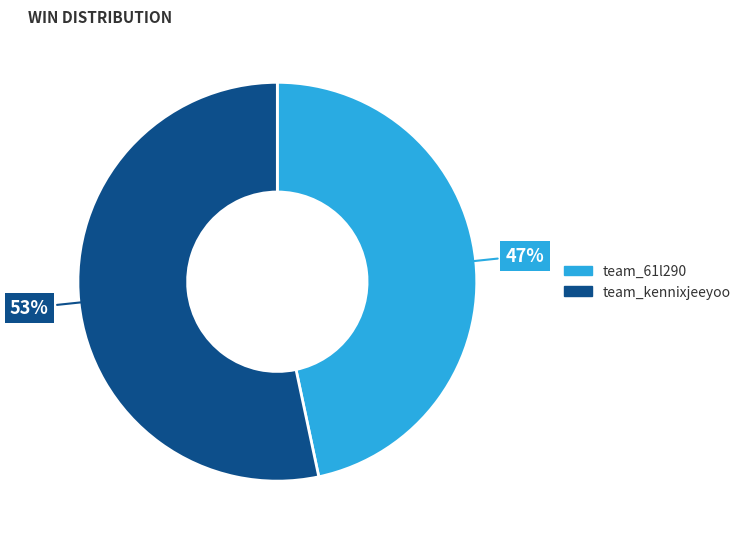

Is team_kennixjeeyoo the majority of the pie?

Yes